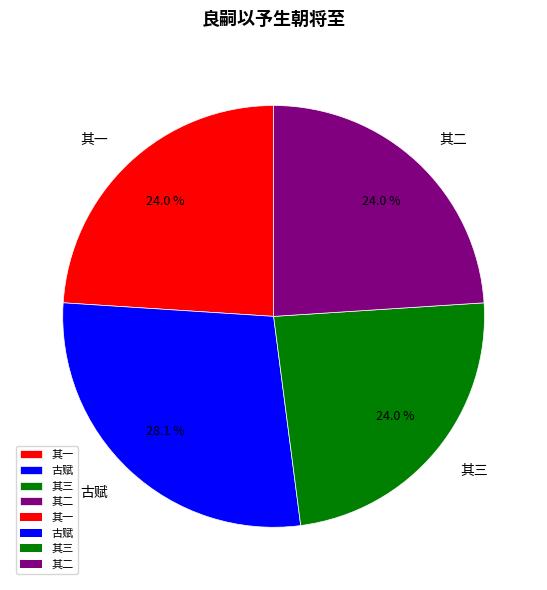

Which has a higher value, 古赋 or 其一?

古赋